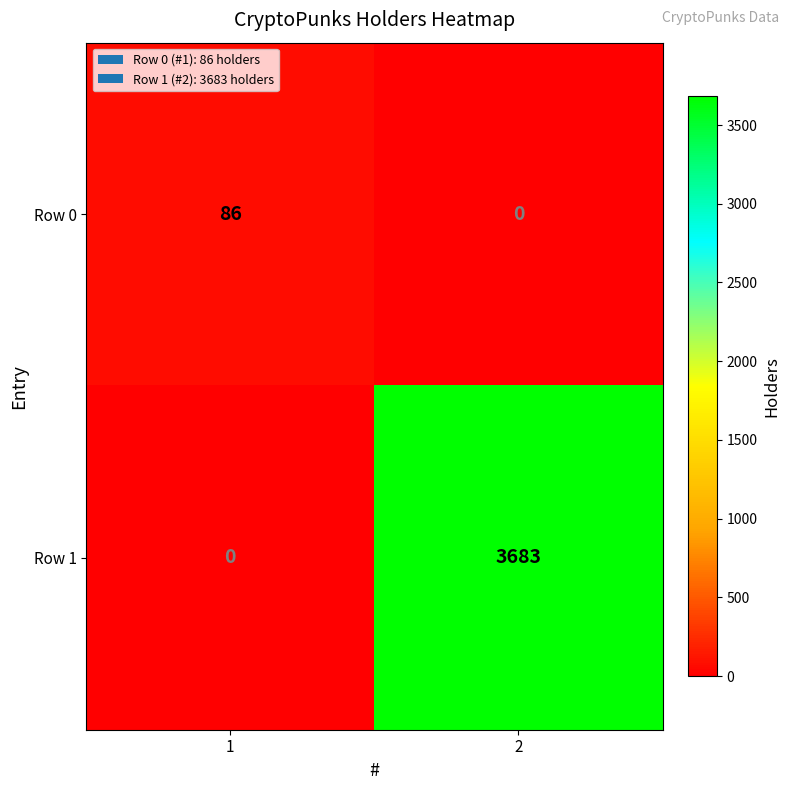

What is the sum of the Row 0 values at 2 and 1?

86